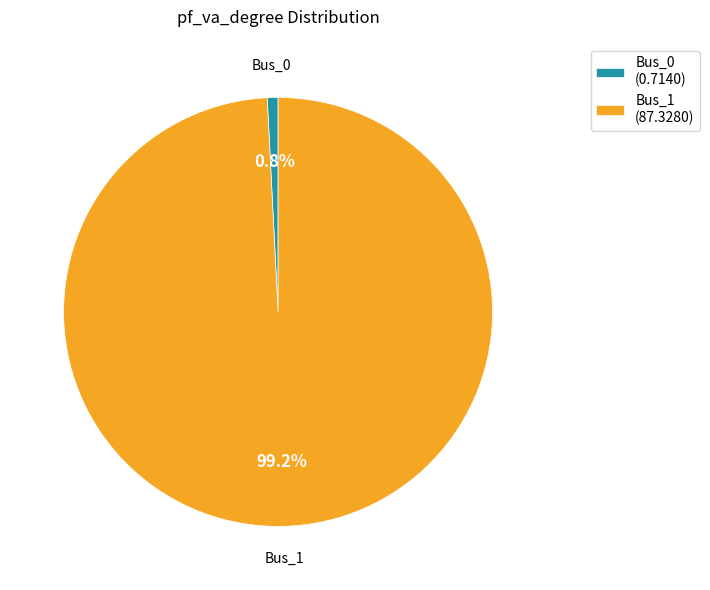

To the nearest percent, what is the combined percentage of Bus_0 and Bus_1?

100%